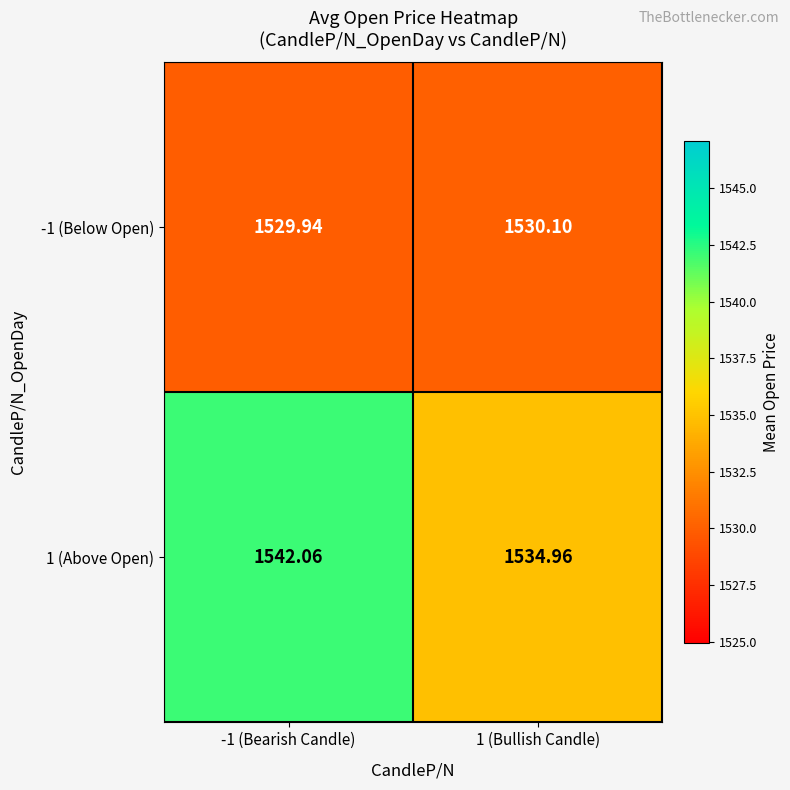

What is the difference between the highest and lowest values at 1 (Bullish Candle)?

4.9